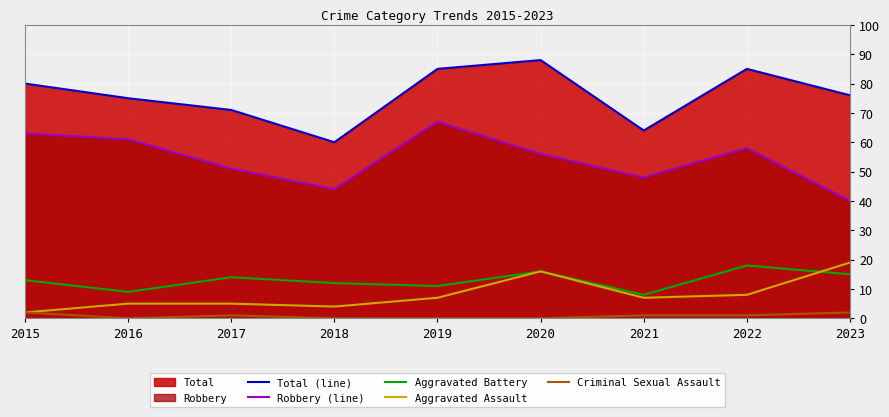

Between 2023 and 2017, which is larger?

2023